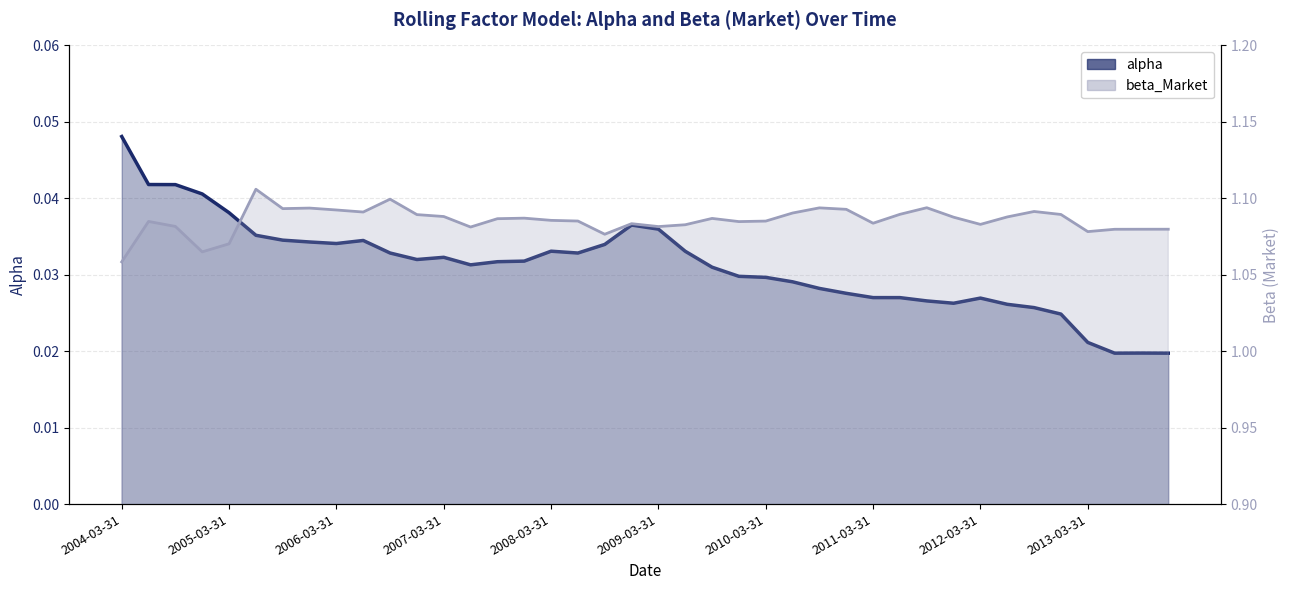

What value does the beta_Market series have at 11?

1.1